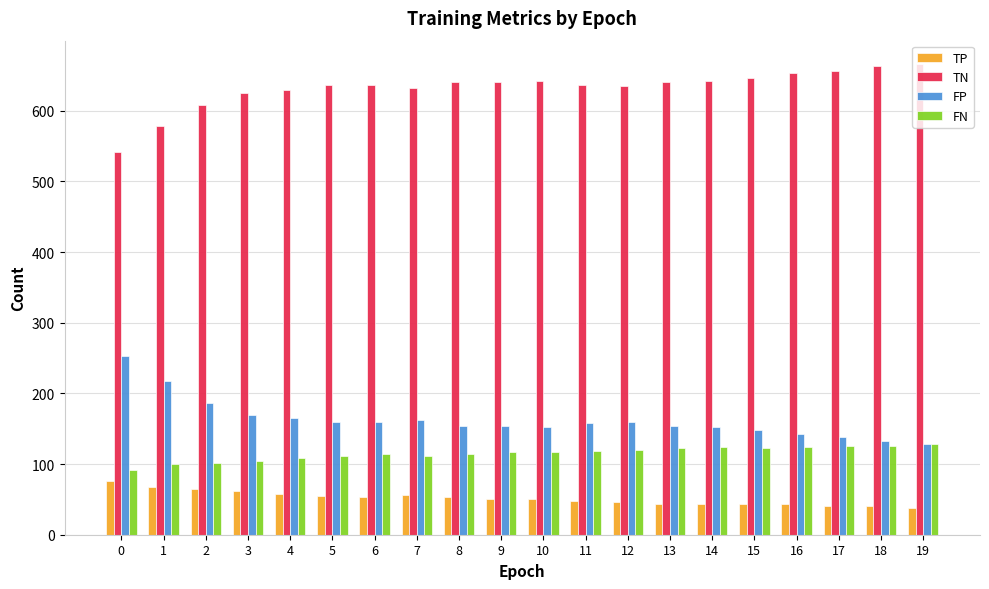

Is the value of TN at 8 greater than the value of TP at 4?

Yes